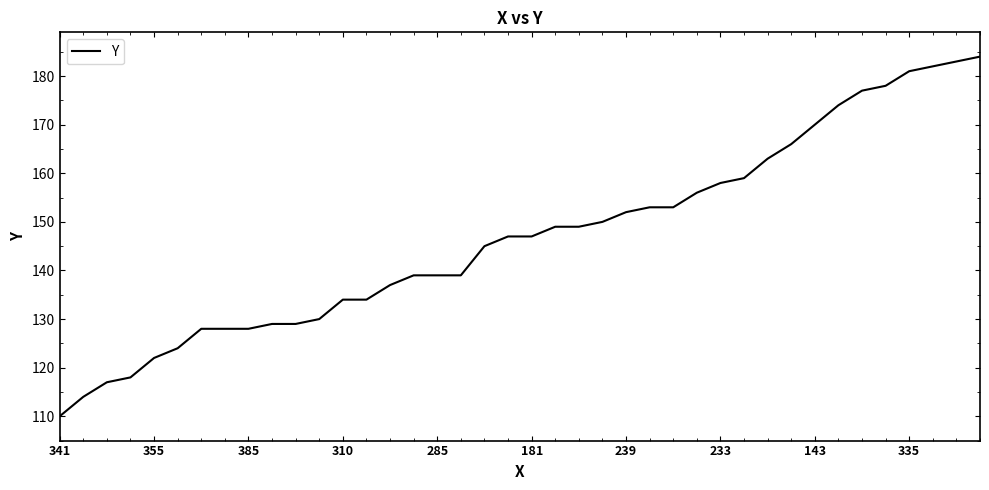

What is the minimum value shown in the chart?

110